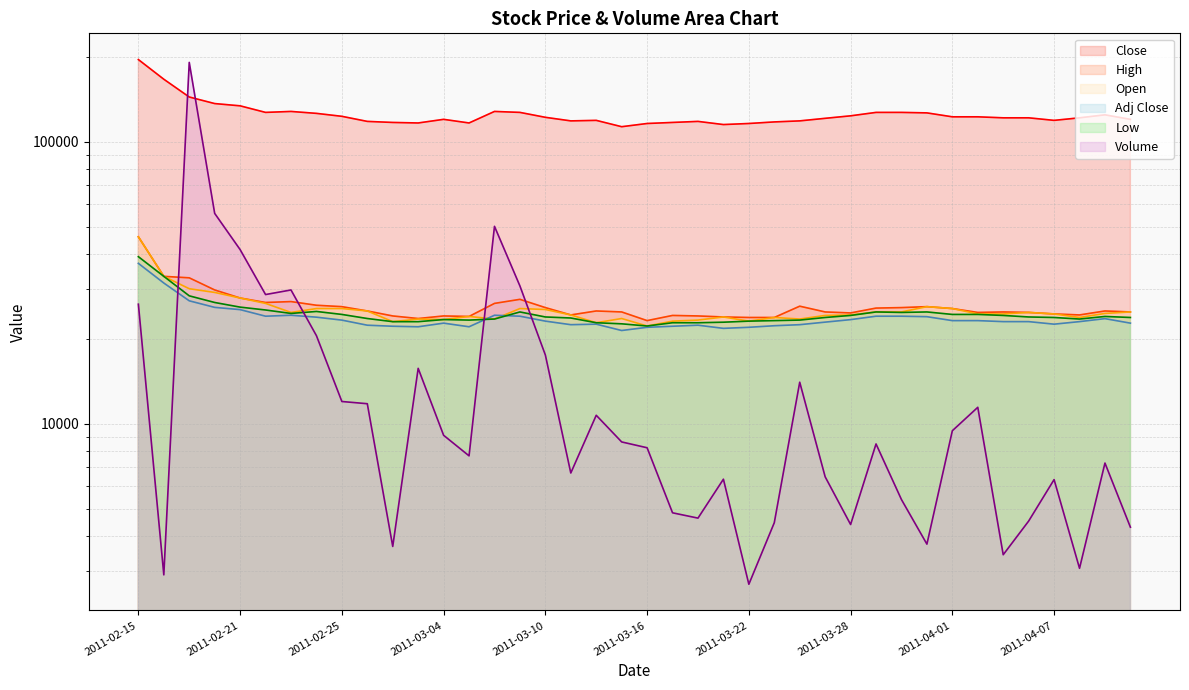

At 2011-03-17, list the series in order from smallest to largest.

Volume, Adj Close, Low, Open, High, Close